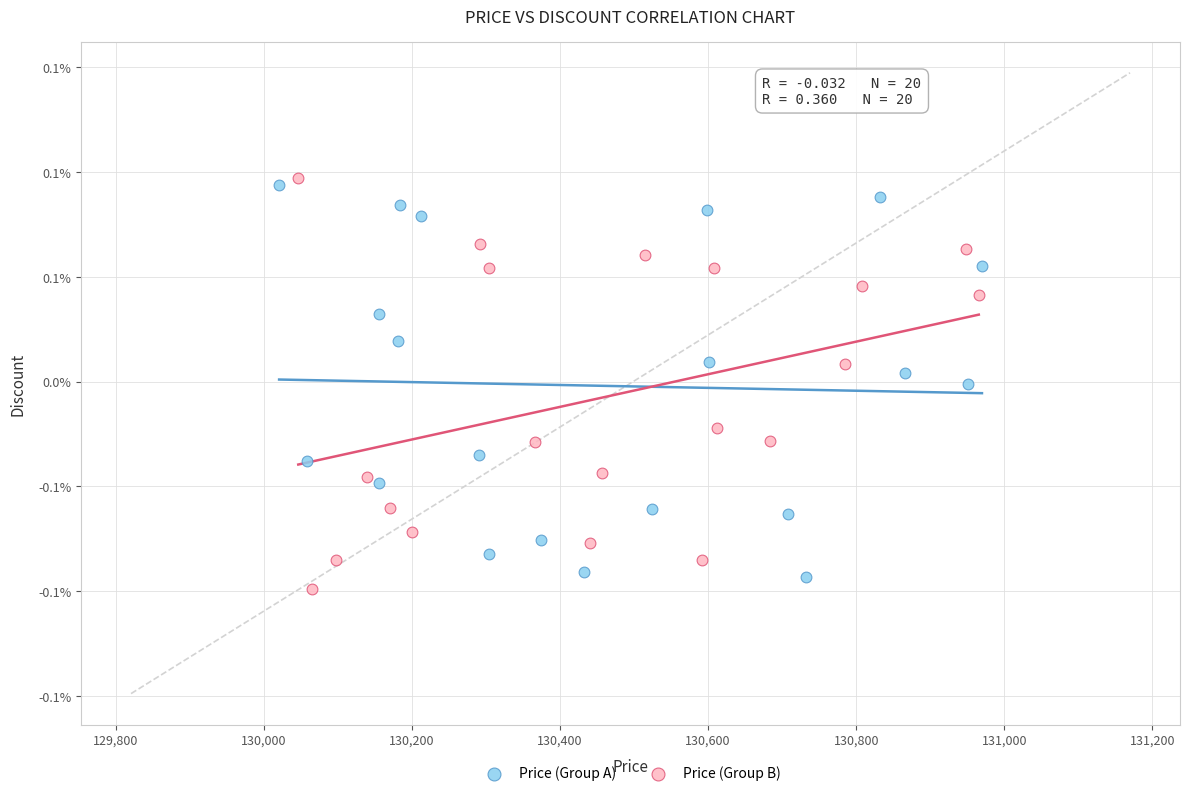

Which series reaches the minimum Y coordinate?

Price (Group B)